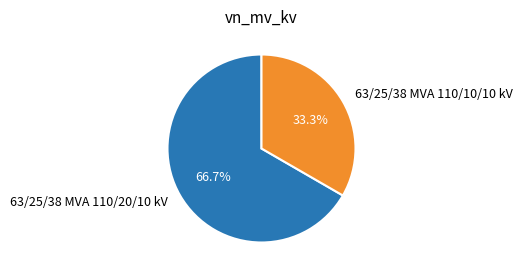

Approximately how many times larger is the value at 63/25/38 MVA 110/20/10 kV compared to 63/25/38 MVA 110/10/10 kV?

2.0